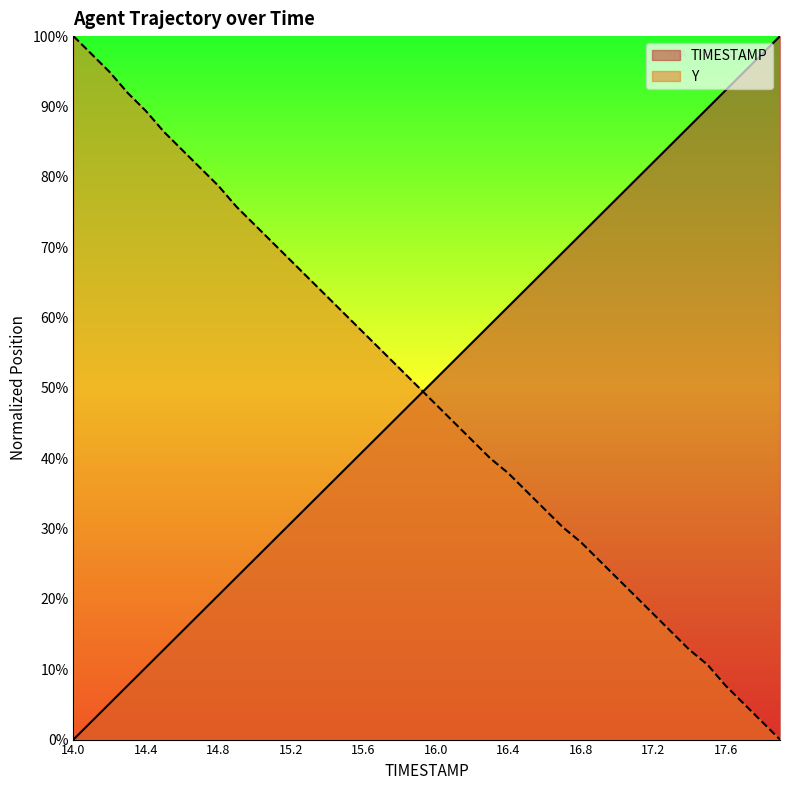

What is the value of the TIMESTAMP point at the 30th from the left?

0.7